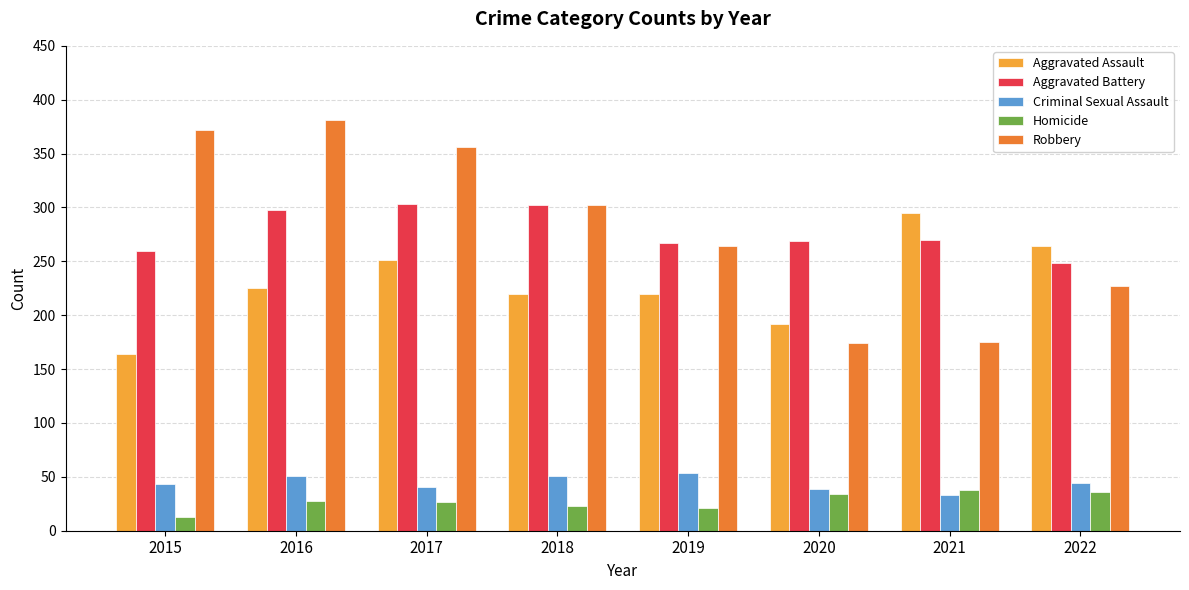

The Aggravated Battery series shows 260 at 2015. True or false?

True